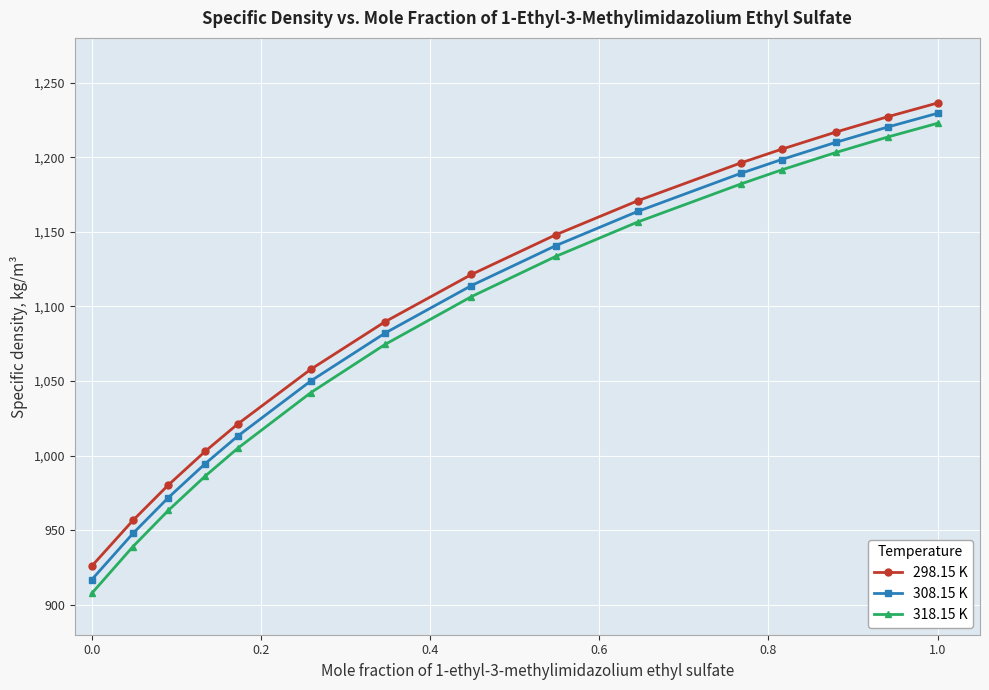

True or false: 298.15 K and 318.15 K intersect in this chart.

False